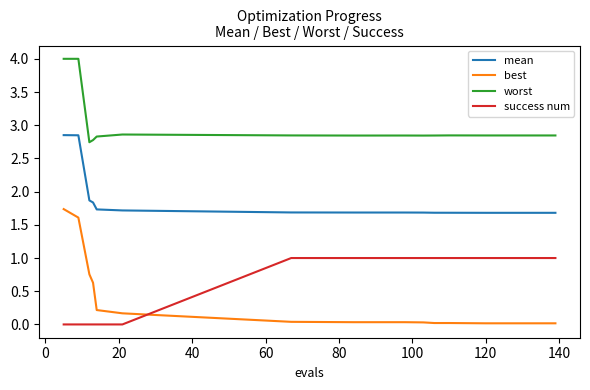

Which series has the largest range (max minus min)?

best